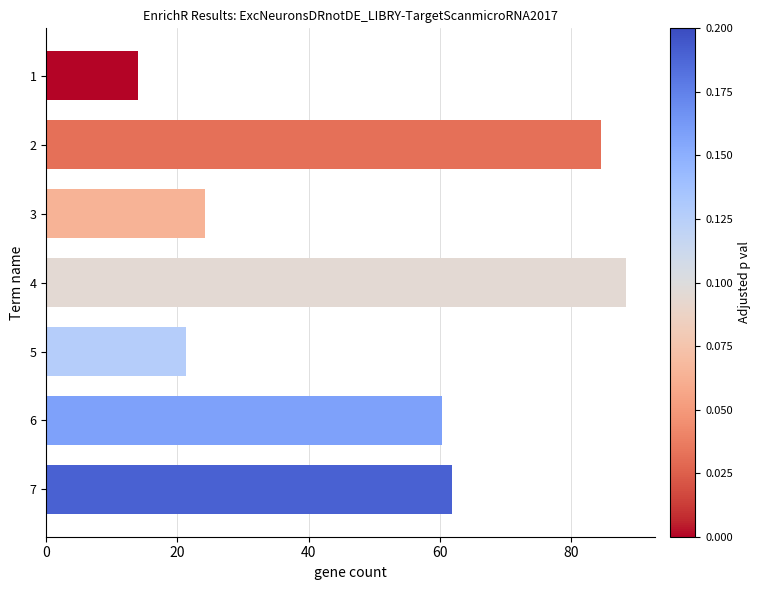

Are the bars horizontal?

Yes